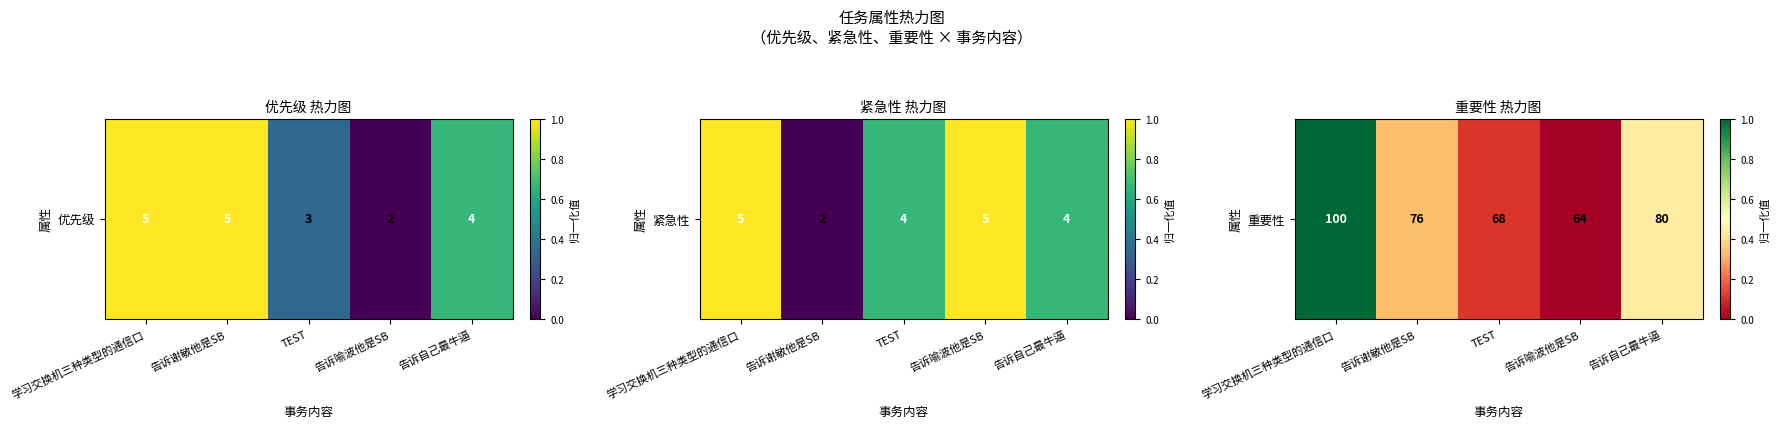

The value at 学习交换机三种类型的通信口 is 1.7. True or false?

False